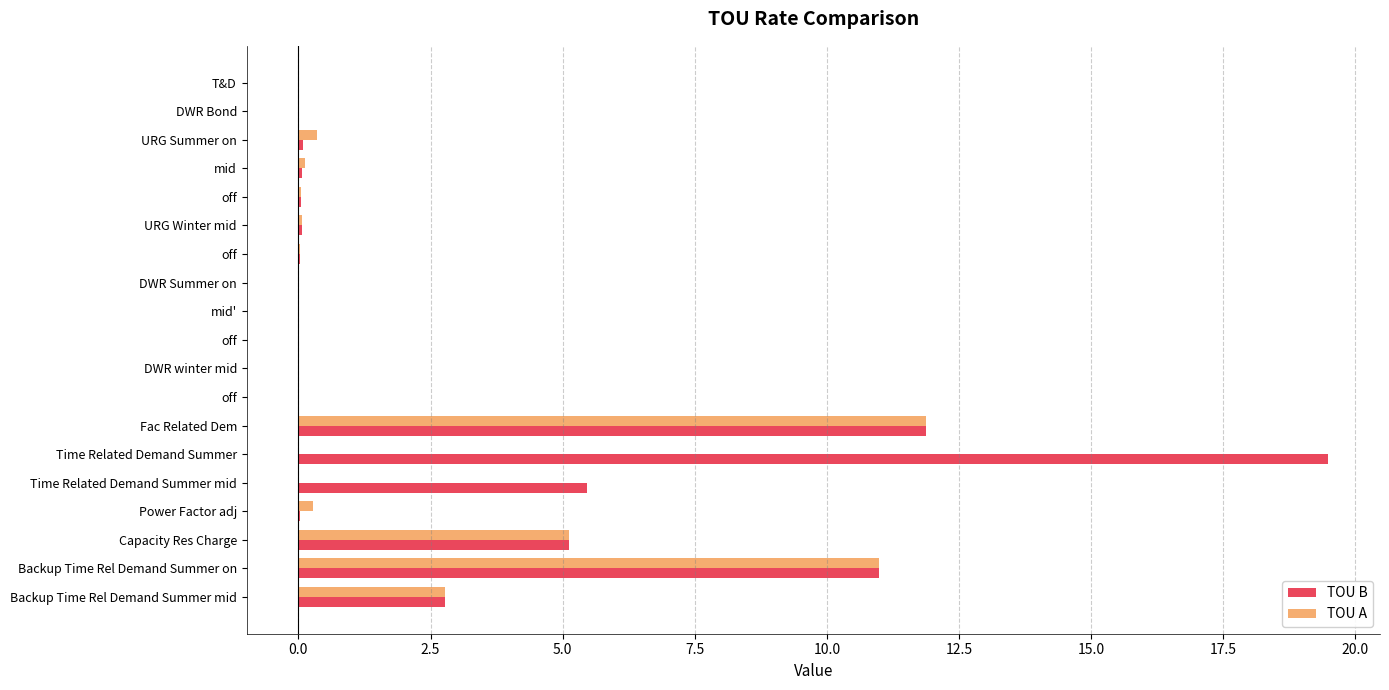

Count the number of categories in the chart.

19